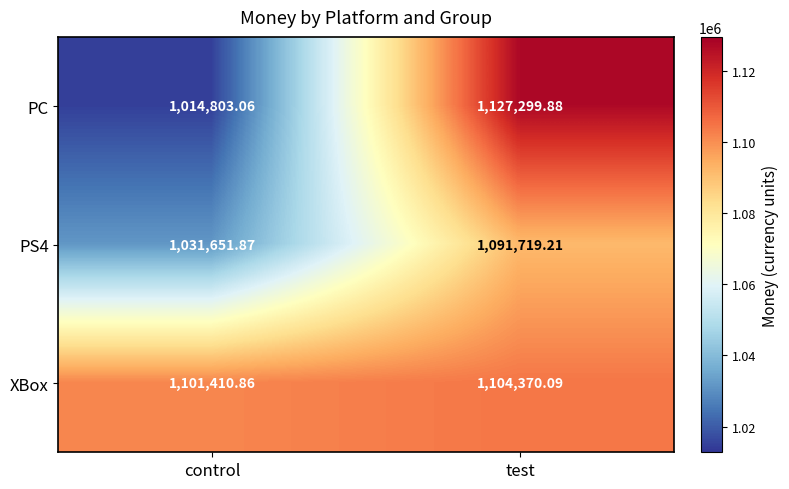

Which label corresponds to the largest value in the chart?

test